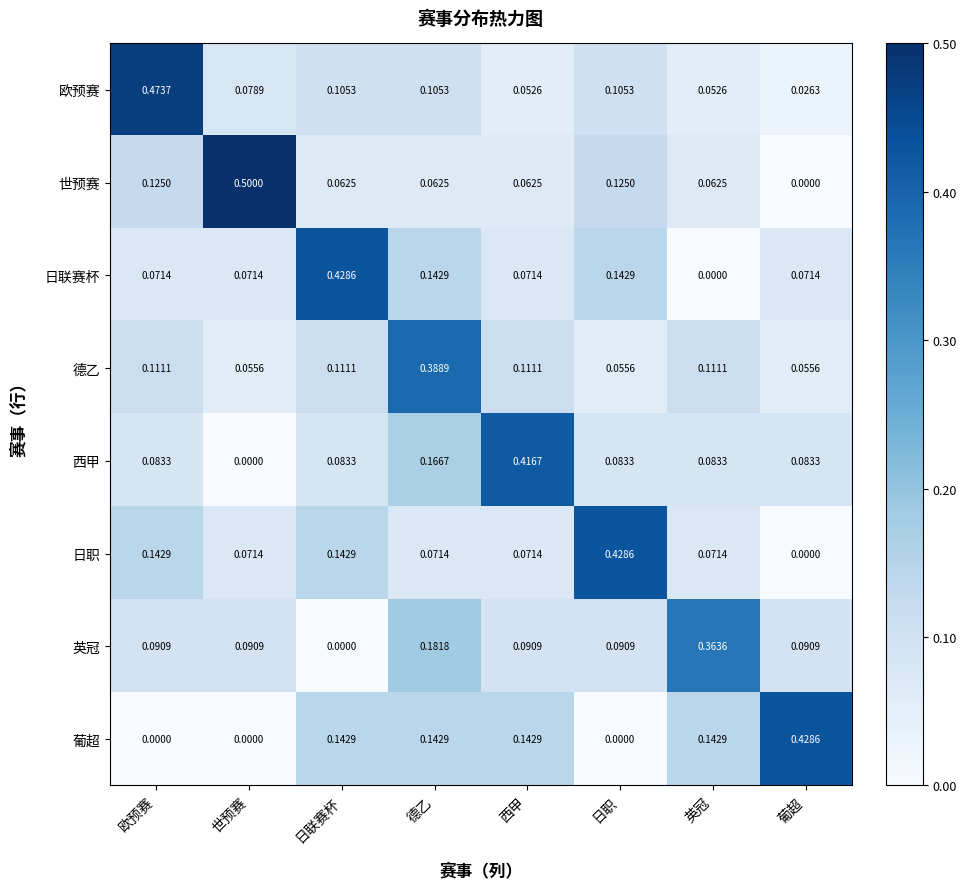

Which category has the lowest value in the 西甲 series?

世预赛